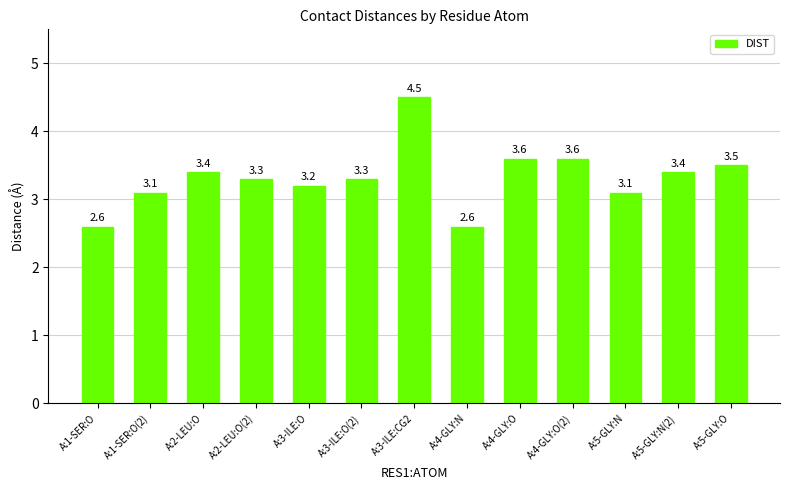

How many values are below 3?

2